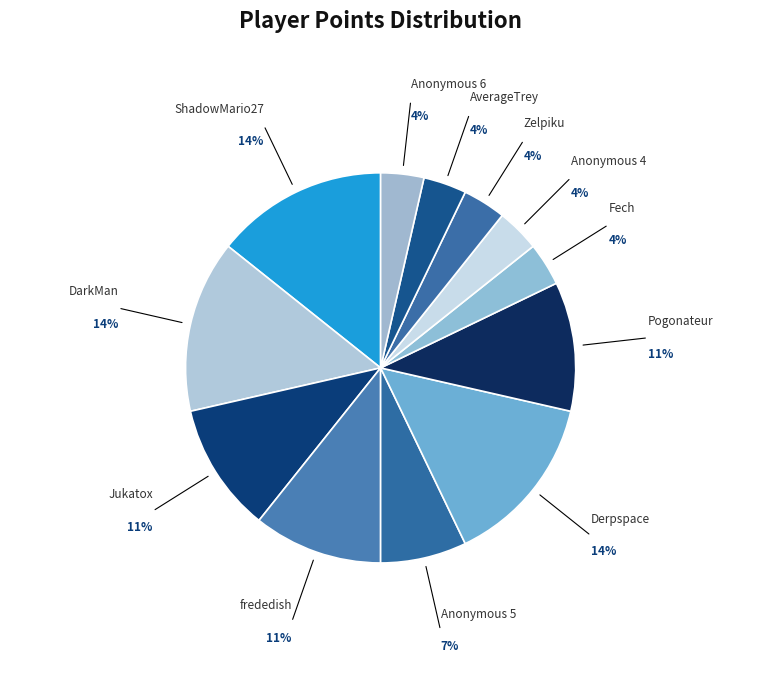

True or false: DarkMan accounts for 20% of the total.

False